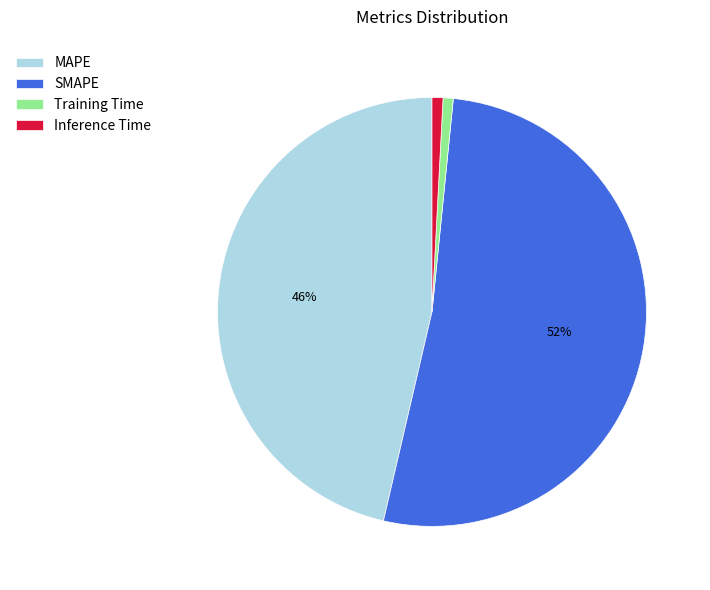

Which category accounts for the majority?

SMAPE